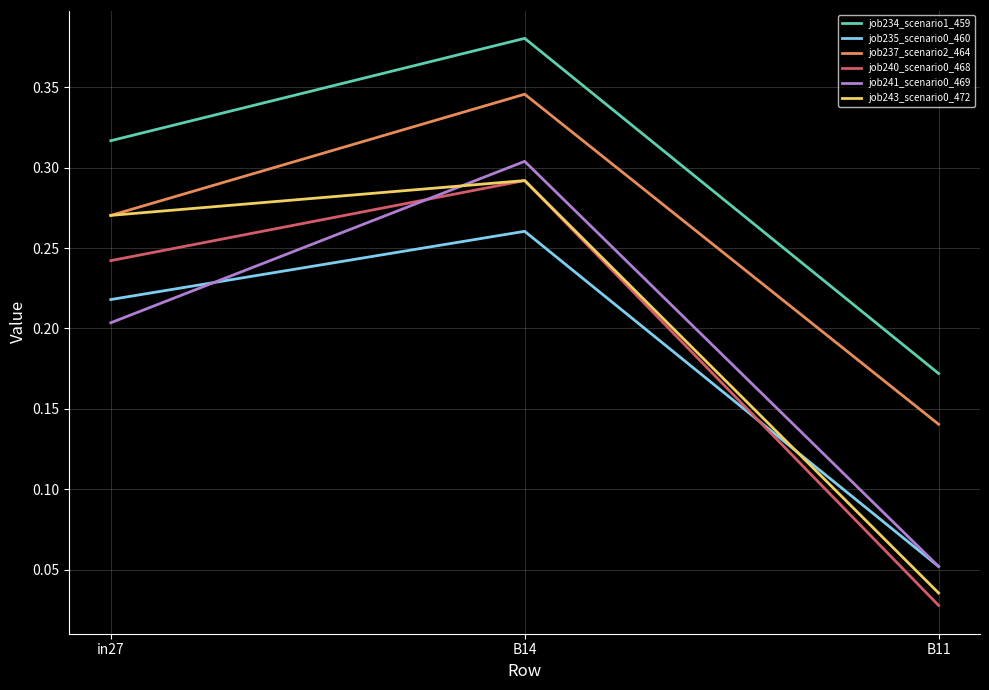

Is it true that job243_scenario0_472 equals 0.4 at in27?

False